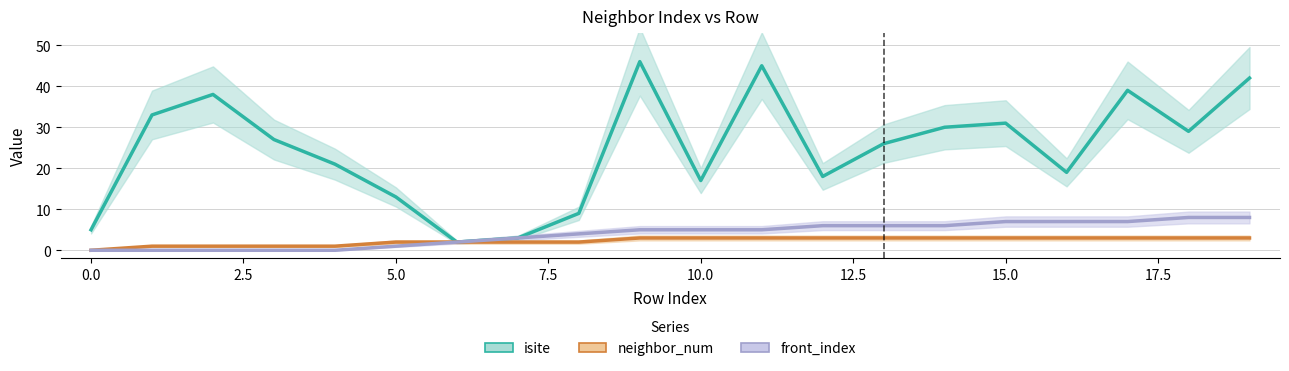

True or false: isite and neighbor_num intersect in this chart.

False